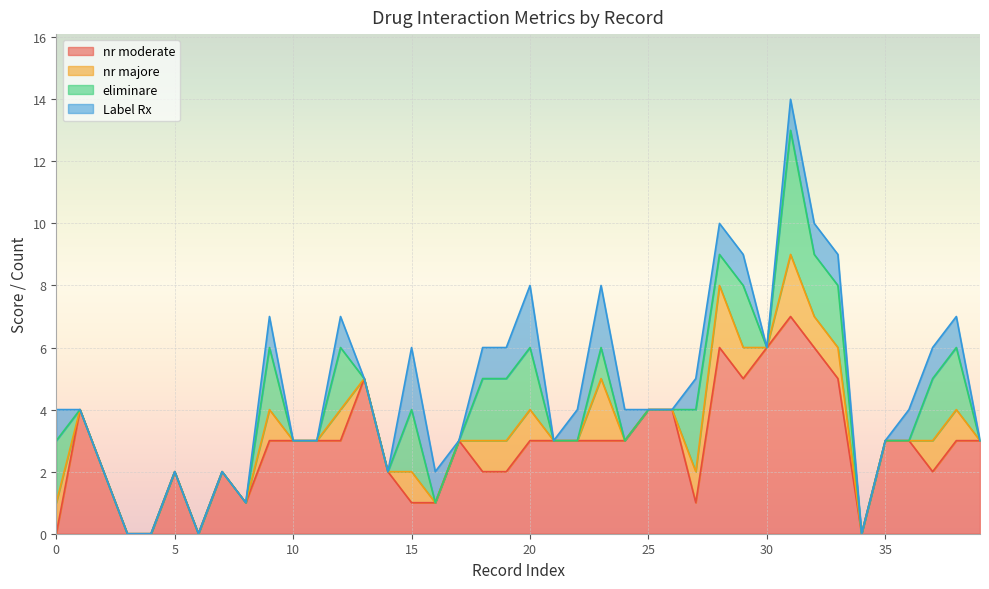

What is the difference between the maximum and minimum values in the eliminare series?

4